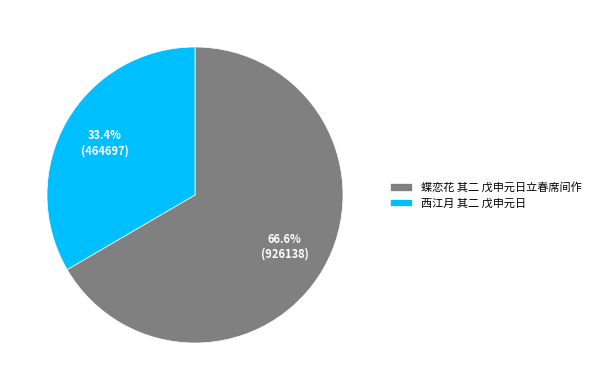

Which slice is the smallest?

西江月 其二 戊申元日